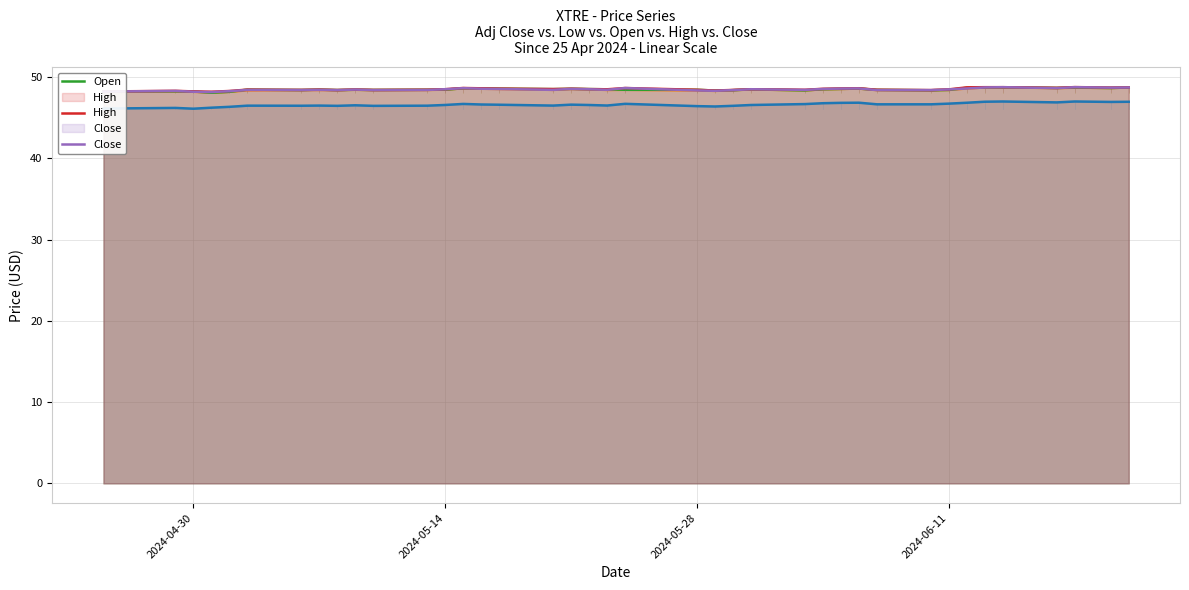

What is the value of the Close point at the 39th from the left?

48.7